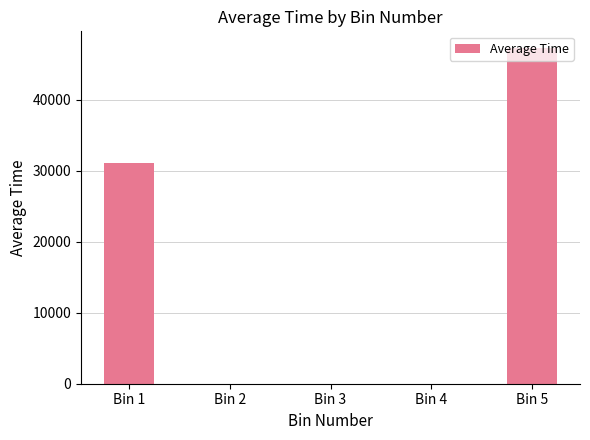

Which category has the highest value across all series?

Bin 5